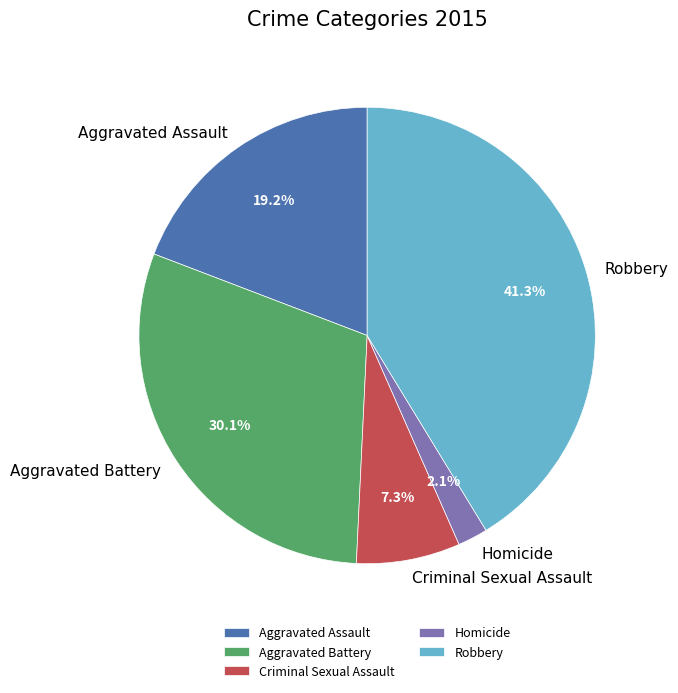

What percentage is the Aggravated Assault slice, to the nearest percent?

19%